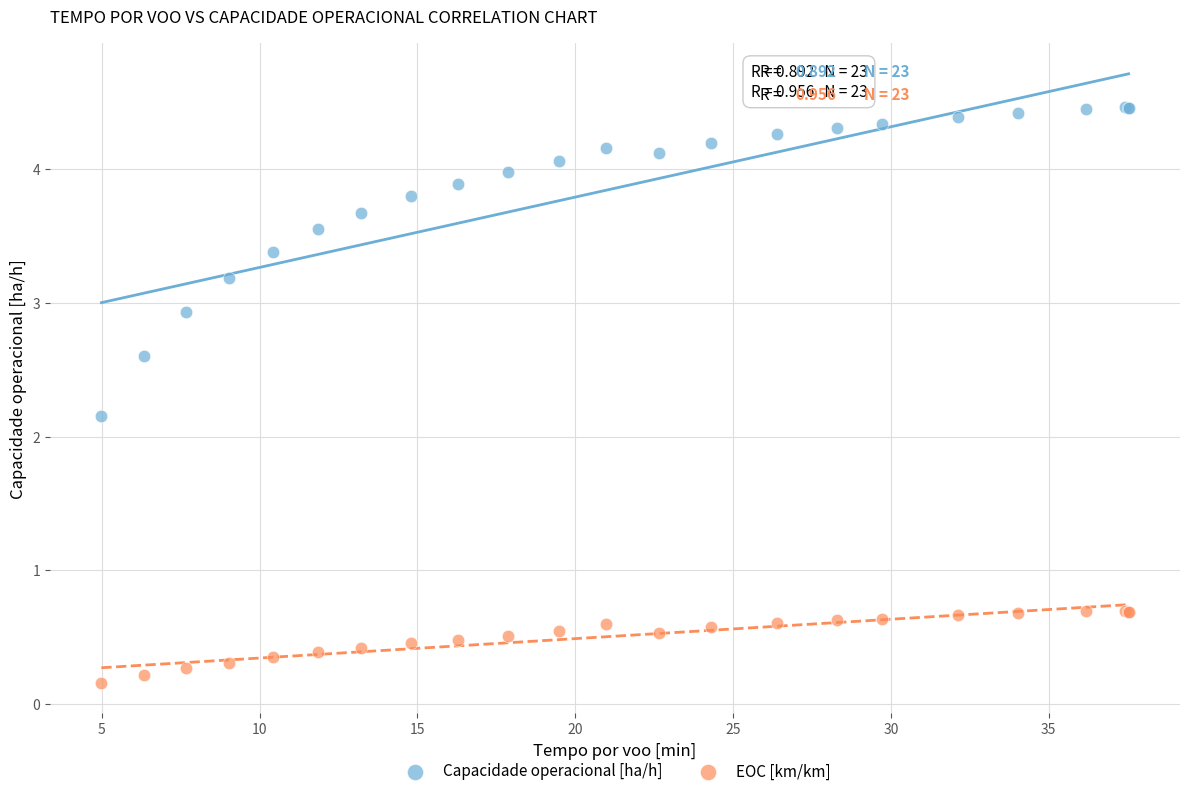

In the Capacidade operacional [ha/h] series, what Y value is closest to 3?

2.9